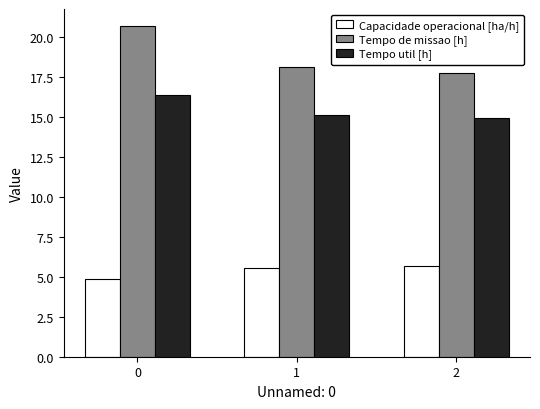

At how many categories does at least one series exceed 7?

3